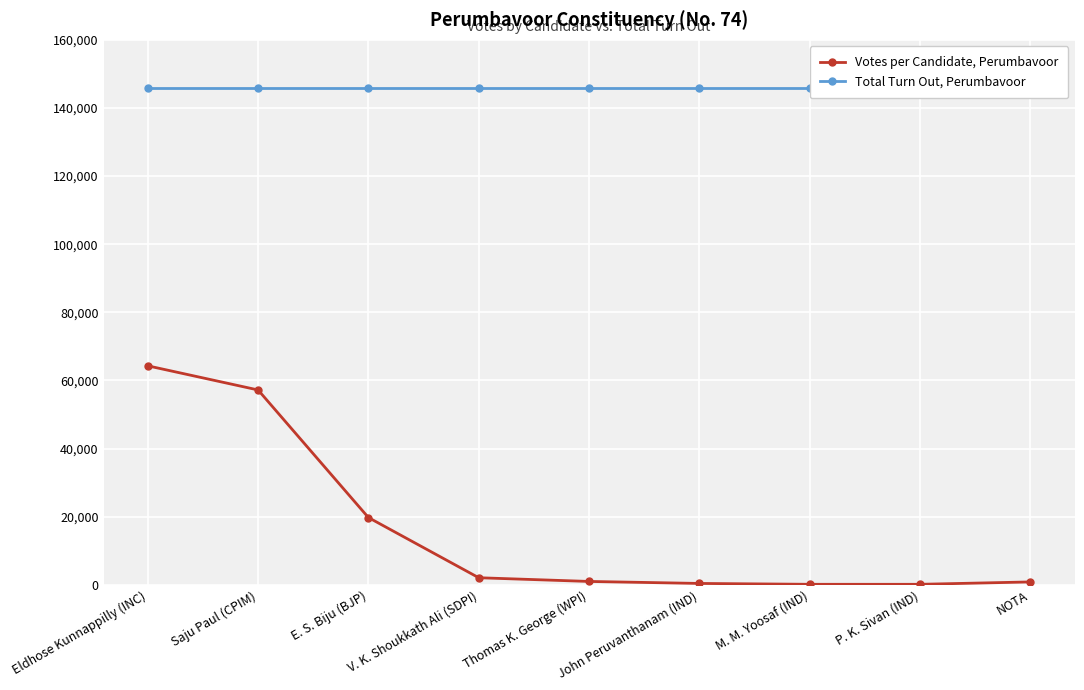

At which label is Votes per Candidate, Perumbavoor closest to 32208?

E. S. Biju (BJP)